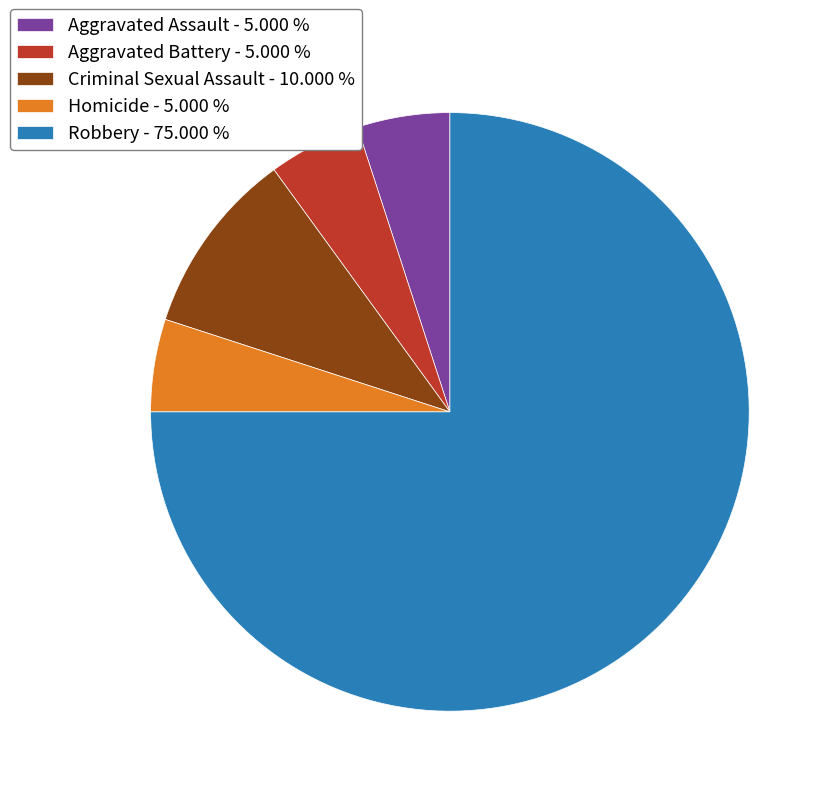

Combined, do Robbery - 75.000 % and Aggravated Assault - 5.000 % account for over 50%?

Yes